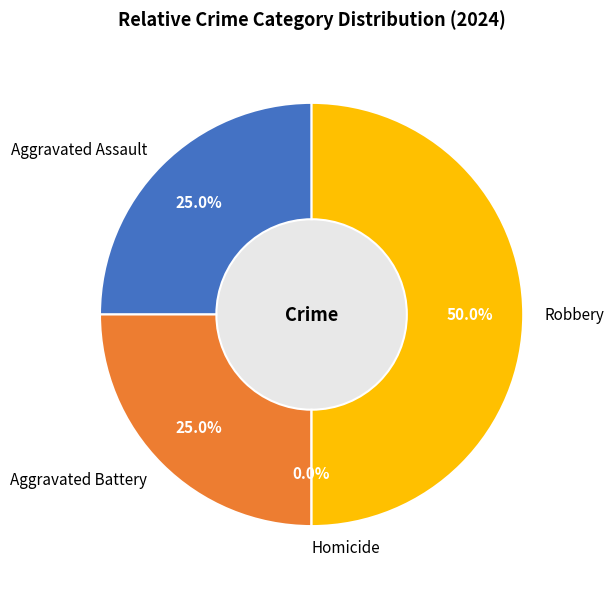

Is it true that Aggravated Assault is 25% of the pie?

True